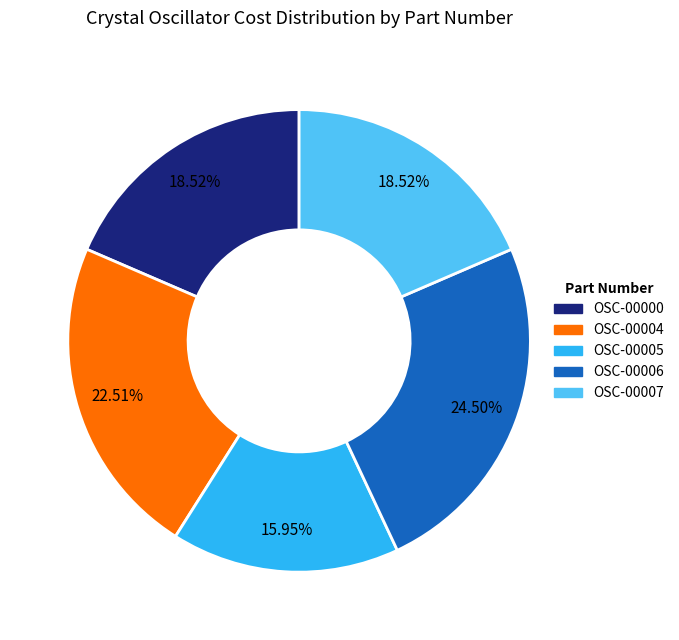

What is the total percentage of OSC-00007 and OSC-00004?

41.0%